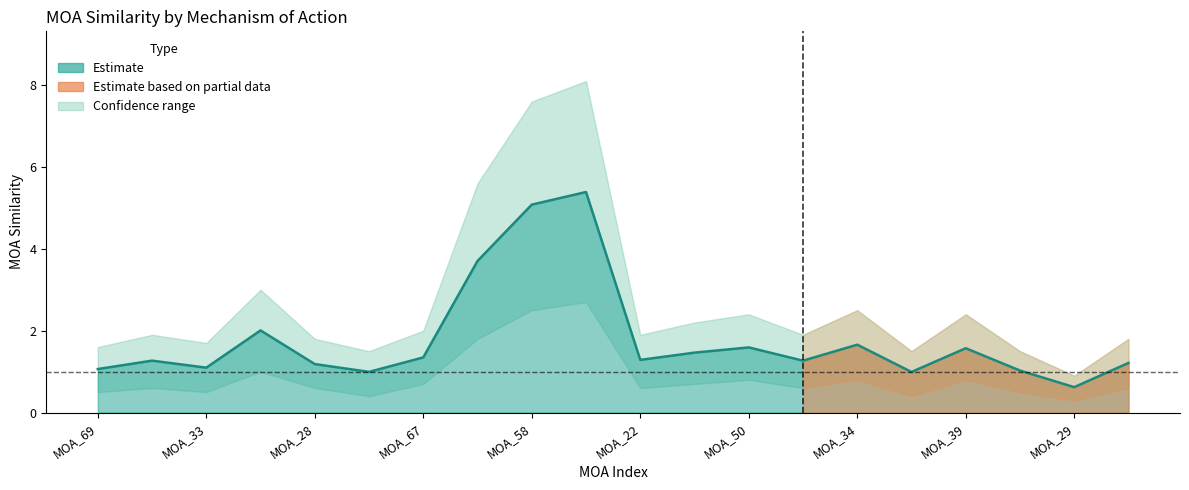

Is the value of moa similarity upper at MOA_29 greater than the value of moa similarity lower at MOA_39?

Yes